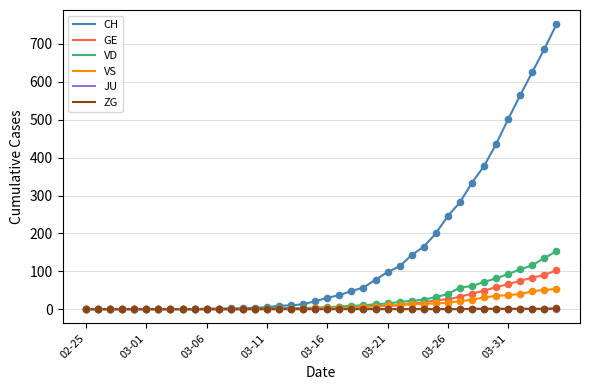

At how many categories does at least one series exceed 622?

3